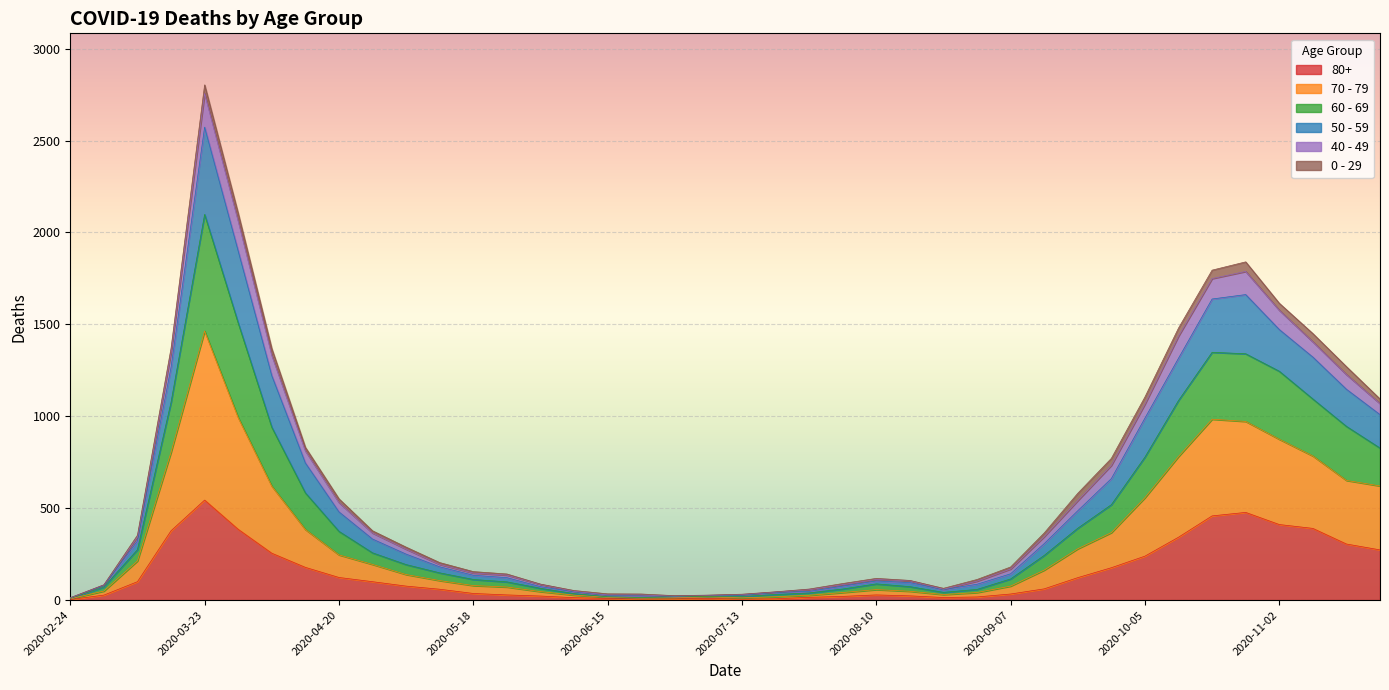

At how many categories does at least one series exceed 223?

20